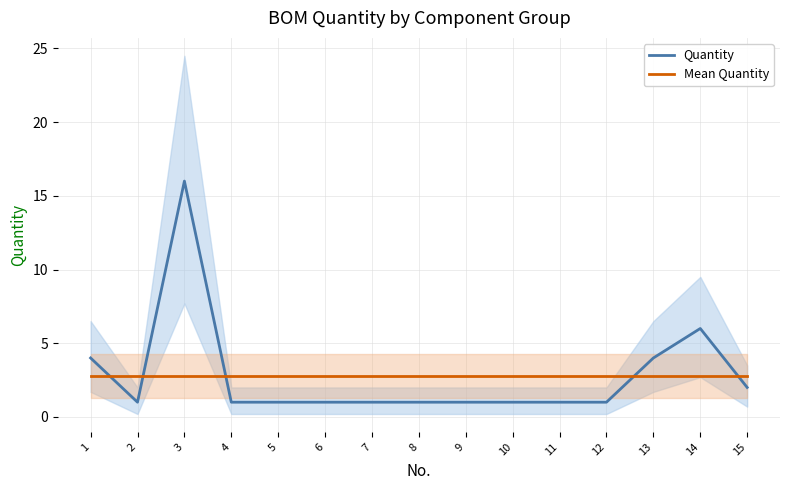

What is the difference between the second highest and minimum values in the Quantity series?

5.0